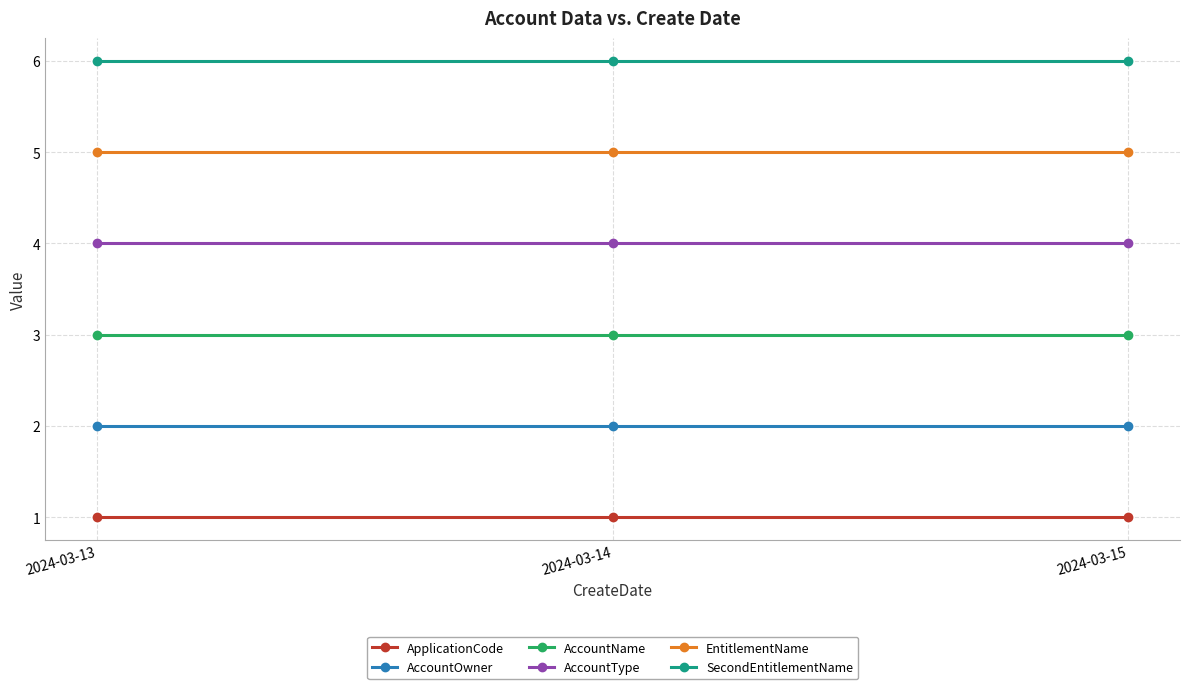

List the series in order of their overall mean, highest first.

SecondEntitlementName, EntitlementName, AccountType, AccountName, AccountOwner, ApplicationCode